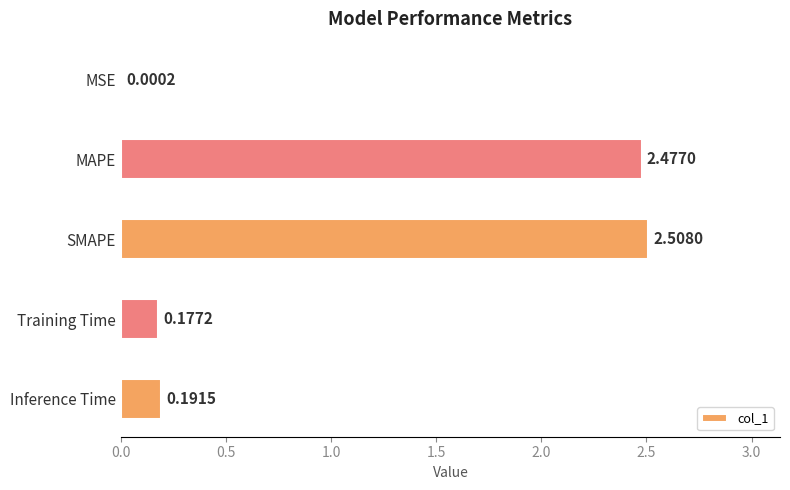

Between SMAPE and Training Time, which is larger?

SMAPE